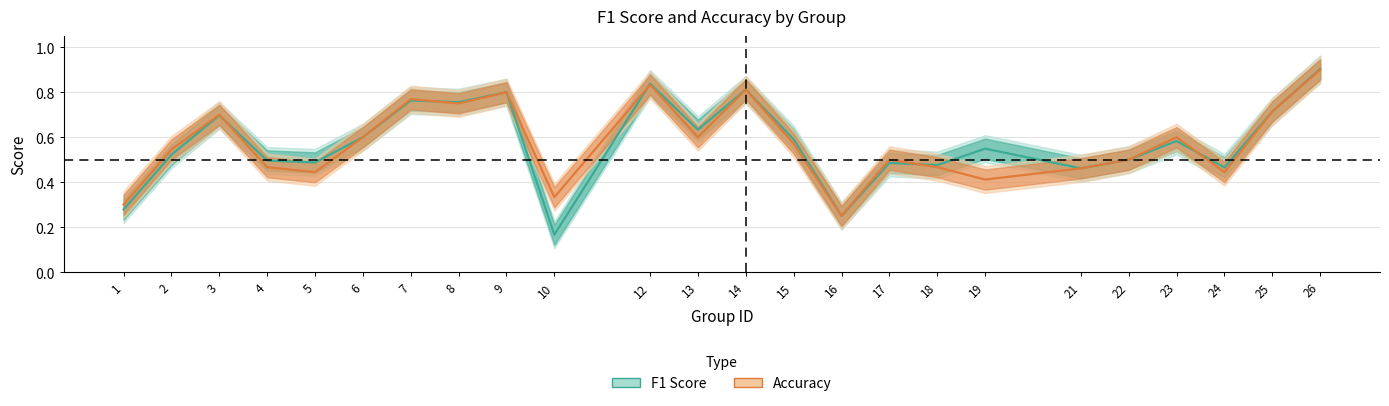

In f1, how many points are higher than both neighbors (excluding endpoints)?

8